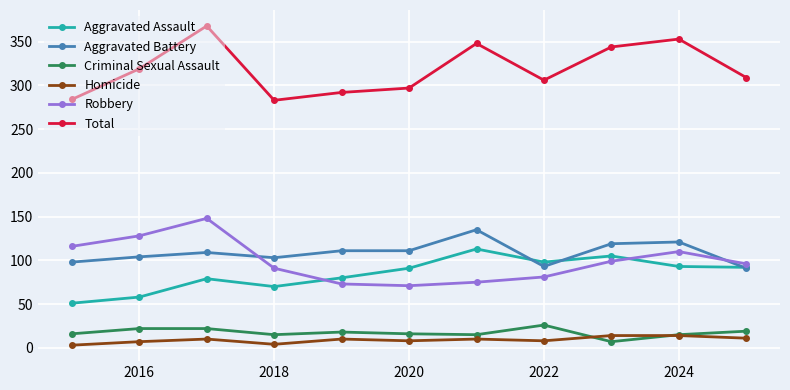

True or false: Total and Aggravated Assault cross at least once.

False